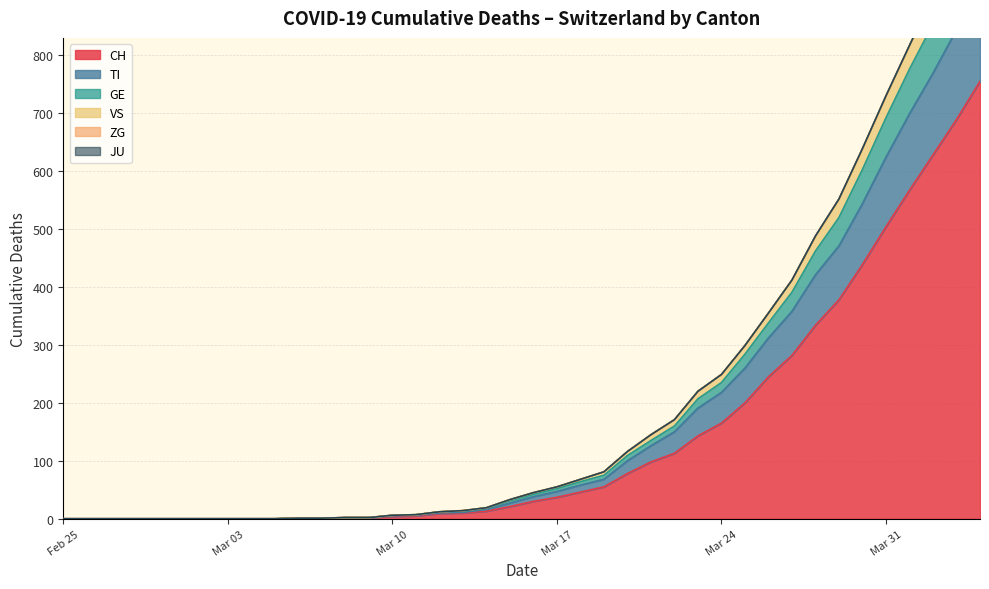

Is it true that VS equals 120 at 2020-04-20?

True